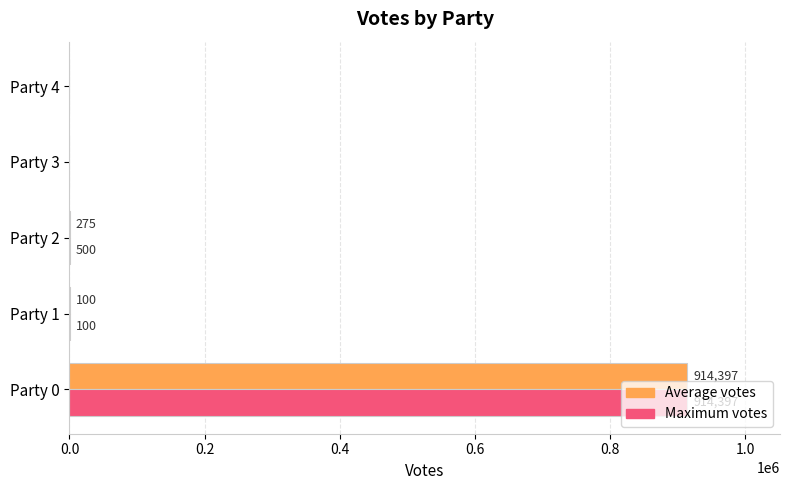

What is the sum of all Maximum votes values?

914997